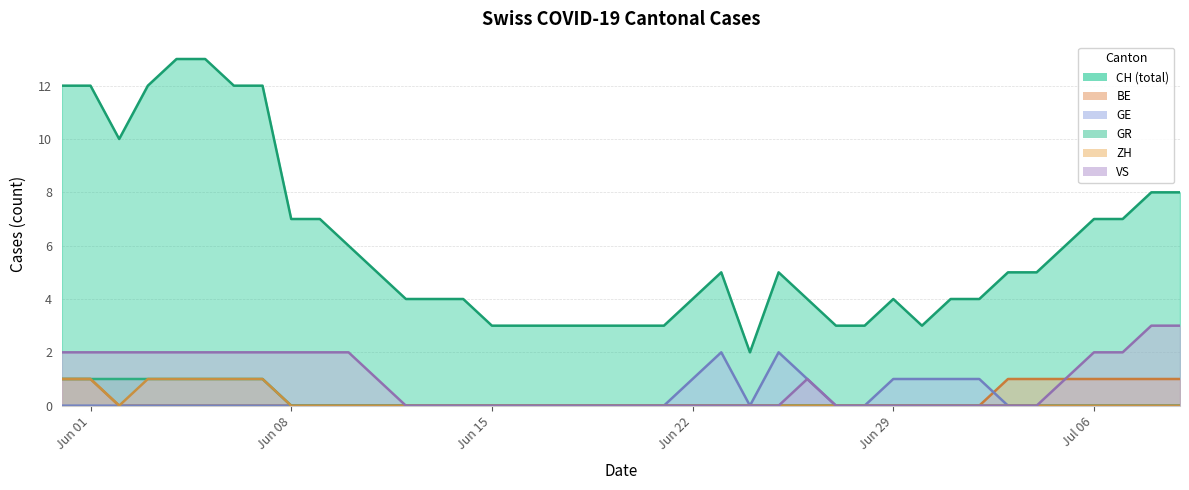

Reading right to left, list all the values displayed in this chart.

CH: 8	8	7	7	6	5	5	4	4	3	4	3	3	4	5	2	5	4	3	3	3	3	3	3	3	4	4	4	5	6	7	7	12	12	13	13	12	10	12	12
BE: 1	1	1	1	1	1	1	0	0	0	0	0	0	0	0	0	0	0	0	0	0	0	0	0	0	0	0	0	0	0	0	0	0	0	0	0	0	0	1	1
GE: 0	0	0	0	0	0	0	1	1	1	1	0	0	1	2	0	2	1	0	0	0	0	0	0	0	0	0	0	0	0	0	0	0	0	0	0	0	0	0	0
GR: 0	0	0	0	0	0	0	0	0	0	0	0	0	0	0	0	0	0	0	0	0	0	0	0	0	0	0	0	0	0	0	0	1	1	1	1	1	1	1	1
ZH: 0	0	0	0	0	0	0	0	0	0	0	0	0	0	0	0	0	0	0	0	0	0	0	0	0	0	0	0	0	0	0	0	1	1	1	1	1	0	1	1
VS: 3	3	2	2	1	0	0	0	0	0	0	0	0	1	0	0	0	0	0	0	0	0	0	0	0	0	0	0	1	2	2	2	2	2	2	2	2	2	2	2